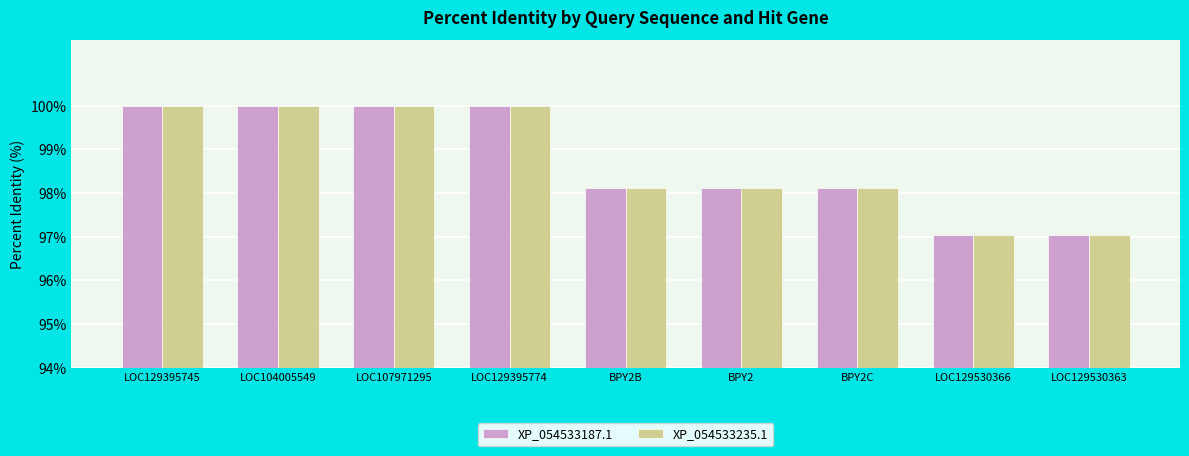

Reading left to right, list all the values displayed in this chart.

XP_054533187.1: LOC129395745=100.0	LOC104005549=100.0	LOC107971295=100.0	LOC129395774=100.0	BPY2B=98.1	BPY2=98.1	BPY2C=98.1	LOC129530366=97.0	LOC129530363=97.0
XP_054533235.1: LOC129395745=100.0	LOC104005549=100.0	LOC107971295=100.0	LOC129395774=100.0	BPY2B=98.1	BPY2=98.1	BPY2C=98.1	LOC129530366=97.0	LOC129530363=97.0